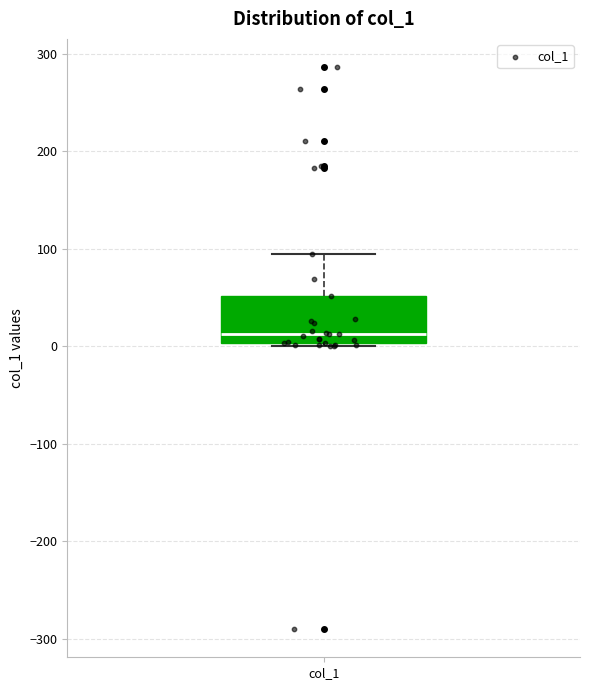

Where is the upper edge of the box for col_1 on the y-axis? The values are not printed on the chart, so give them approximately, as read against the axis.

50